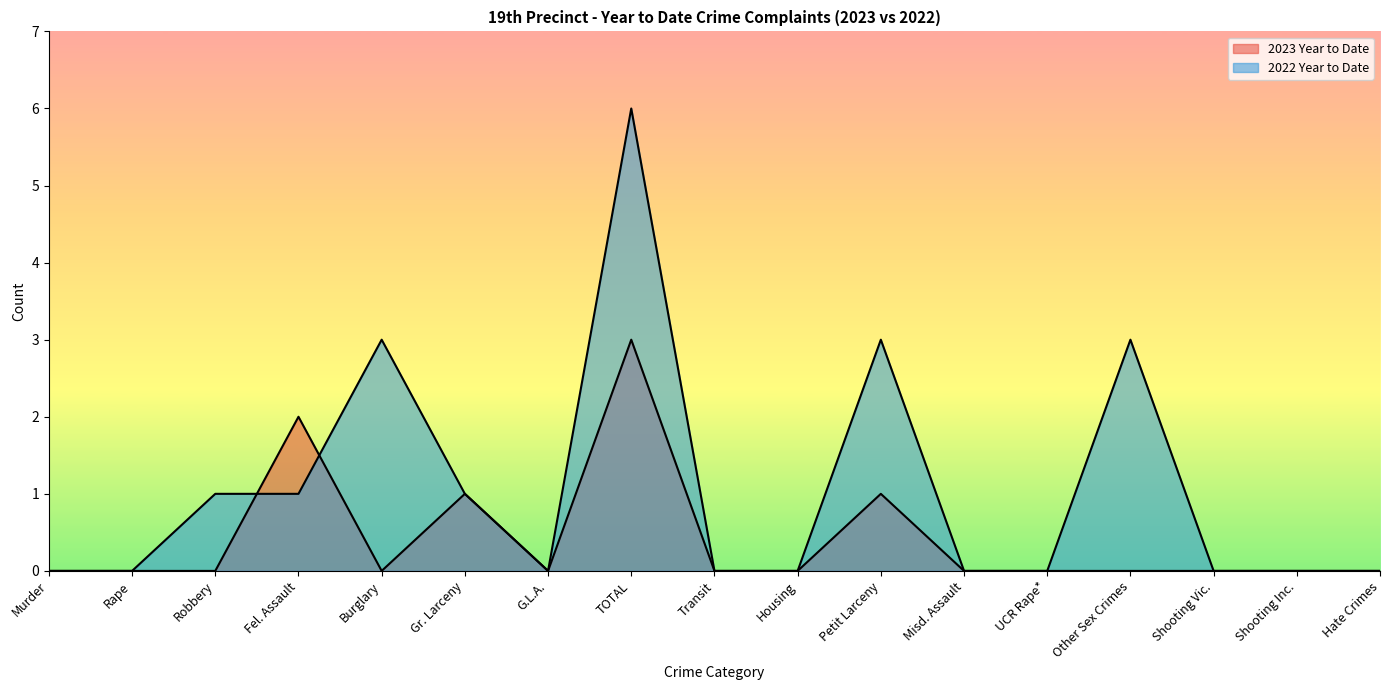

At which label is 2023 Year to Date closest to 1?

Gr. Larceny